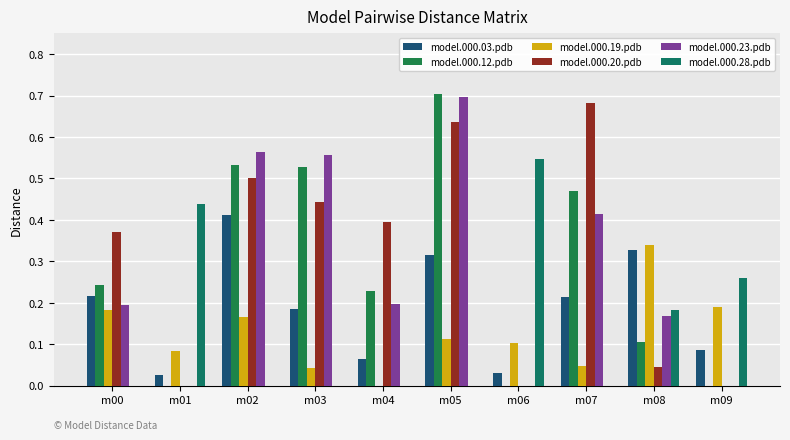

List the labels in order of model.000.20.pdb value, largest first.

m07, m05, m02, m03, m04, m00, m08, m01, m06, m09